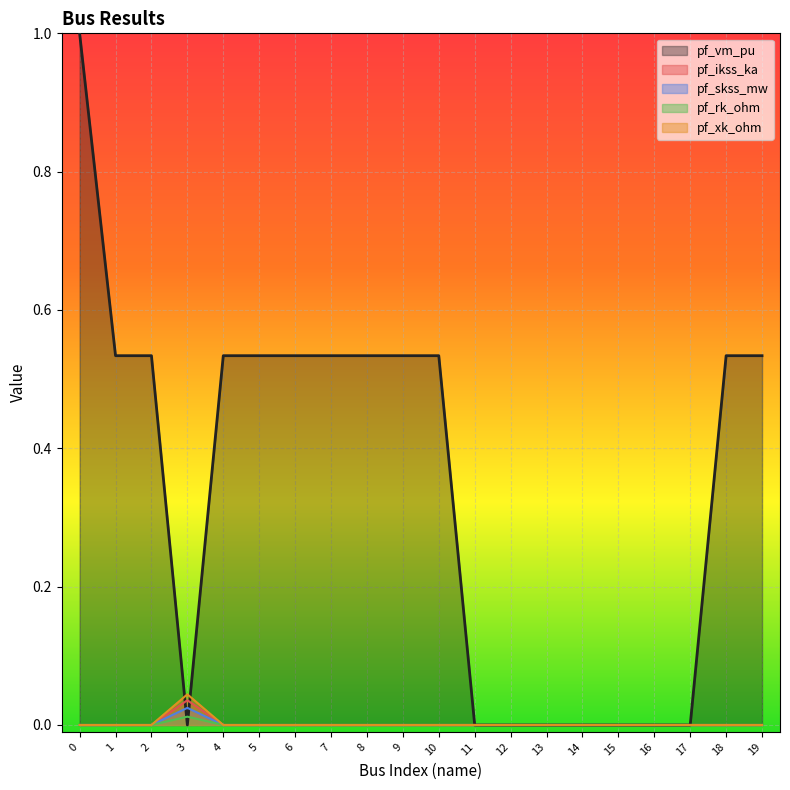

Is the value of pf_ikss_ka at 14 greater than the value of pf_xk_ohm at 4?

No